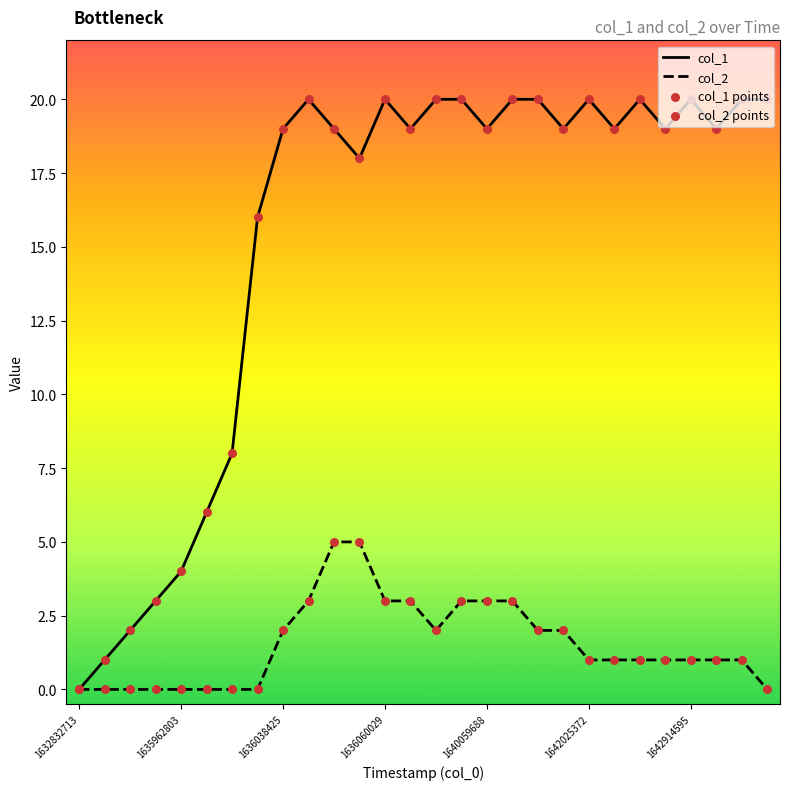

Which series has the largest total across all categories?

col_1